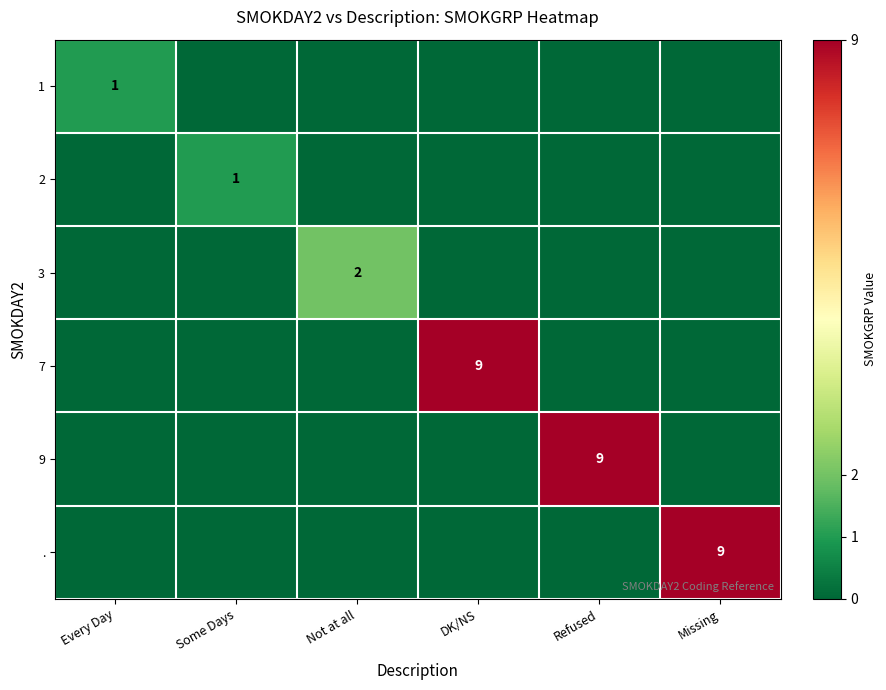

Which label corresponds to the smallest value in the chart?

Some Days